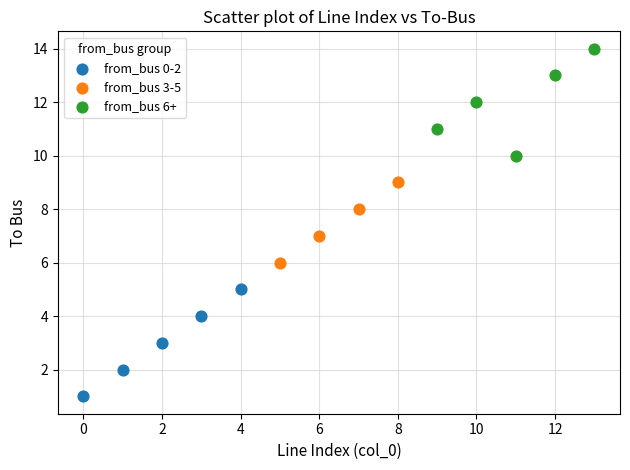

Which series reaches the minimum Y coordinate?

from_bus 0-2